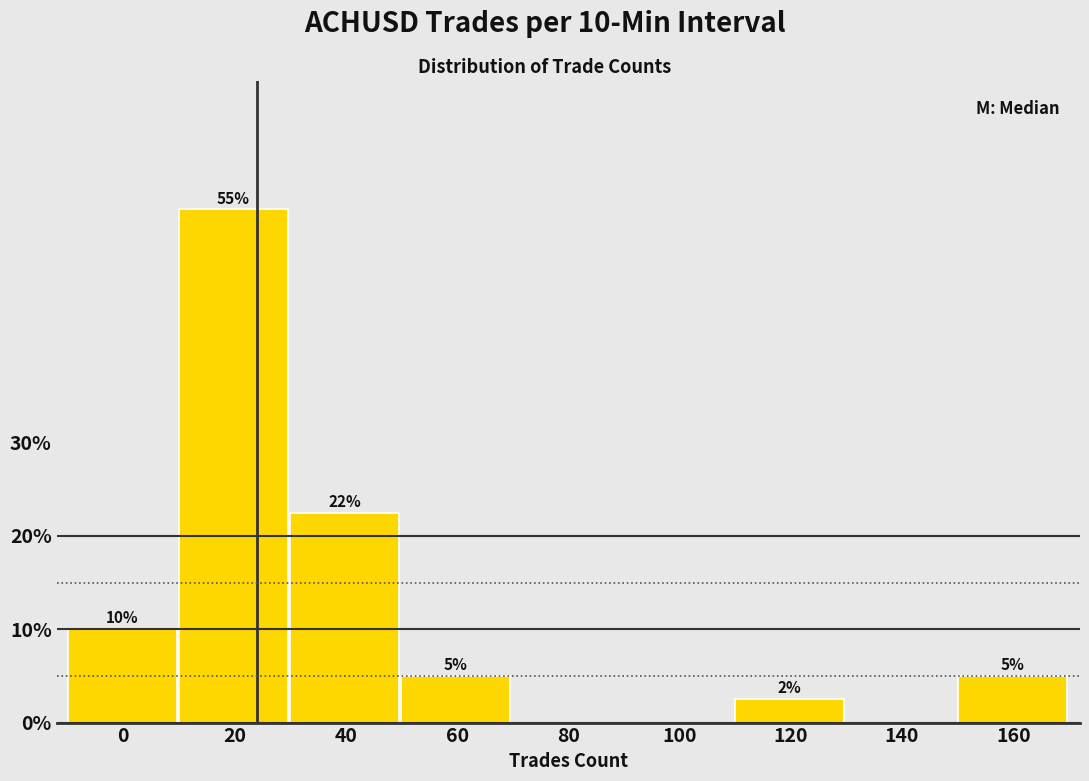

What is the change in value from 20 to 60?

-50.0